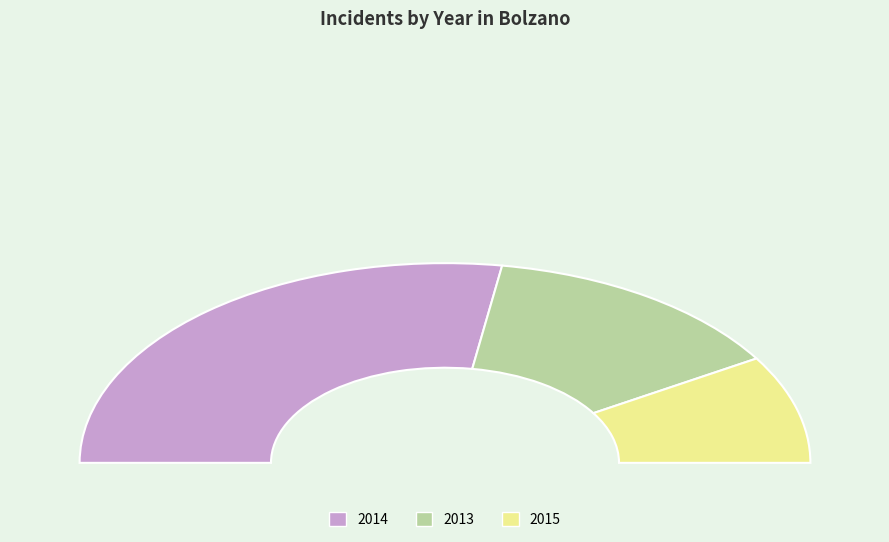

Is there any slice that represents more than half of the pie?

No